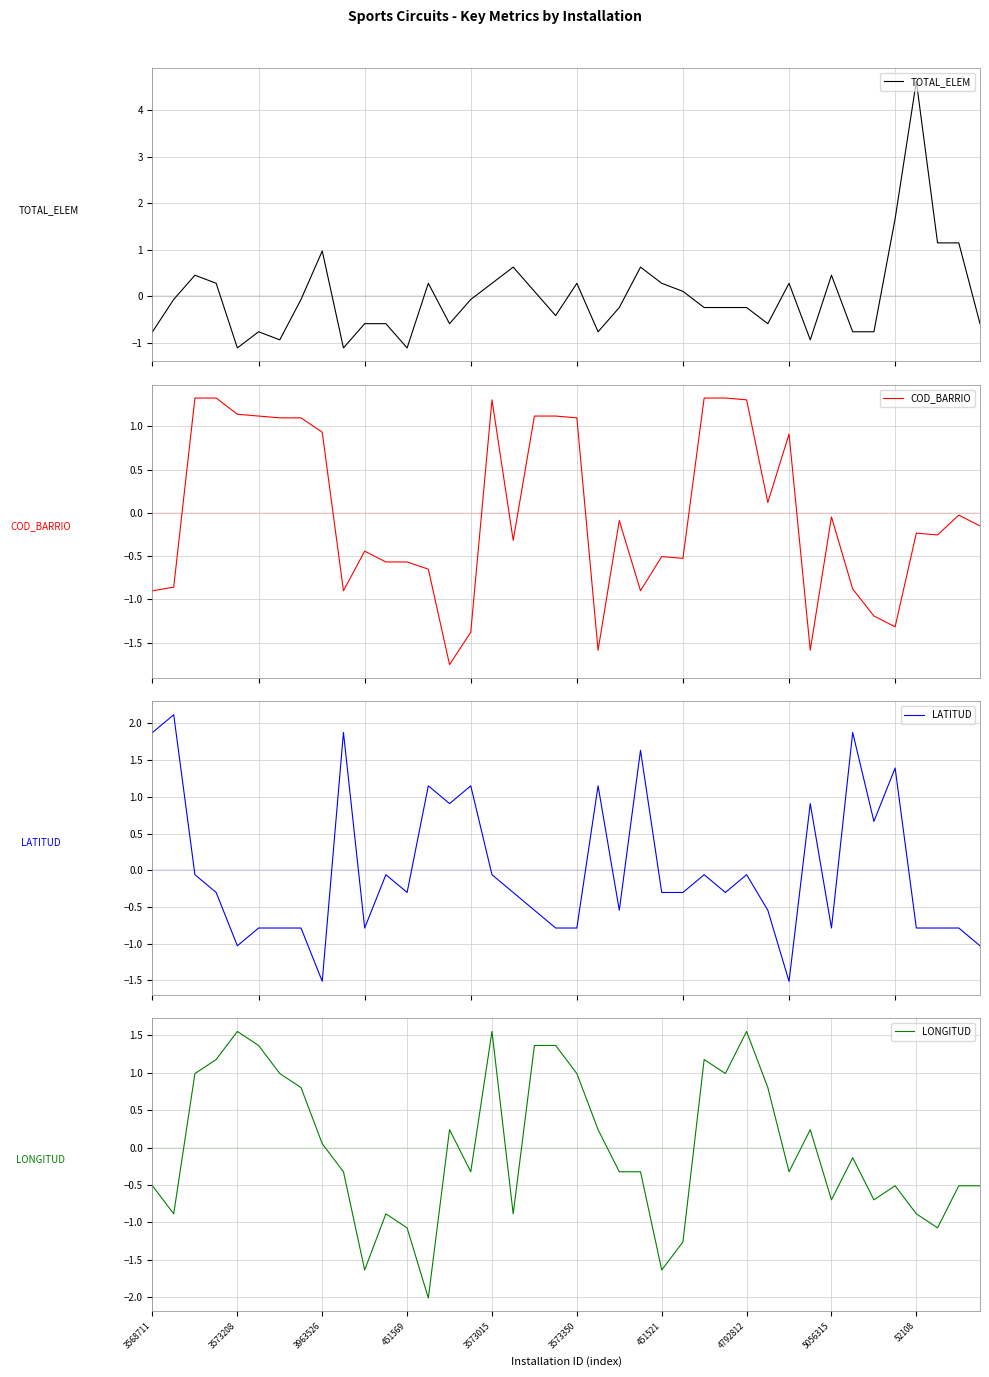

At 37, list the series in order from largest to smallest.

TOTAL_ELEM, COD_BARRIO, LATITUD, LONGITUD